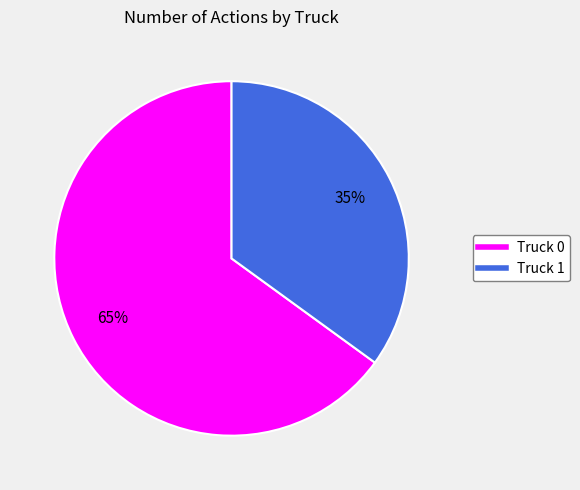

How many segments does this pie chart have?

2